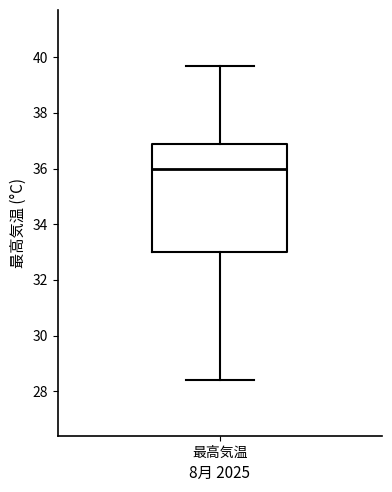

Read this box plot against the y-axis: the position of the median line, the range covered by the box, and the ends of both whiskers. The values are not printed on the chart, so give them approximately, as read against the axis.

median 36.0, box 33.0 to 37.0, whiskers 28.4 to 39.8